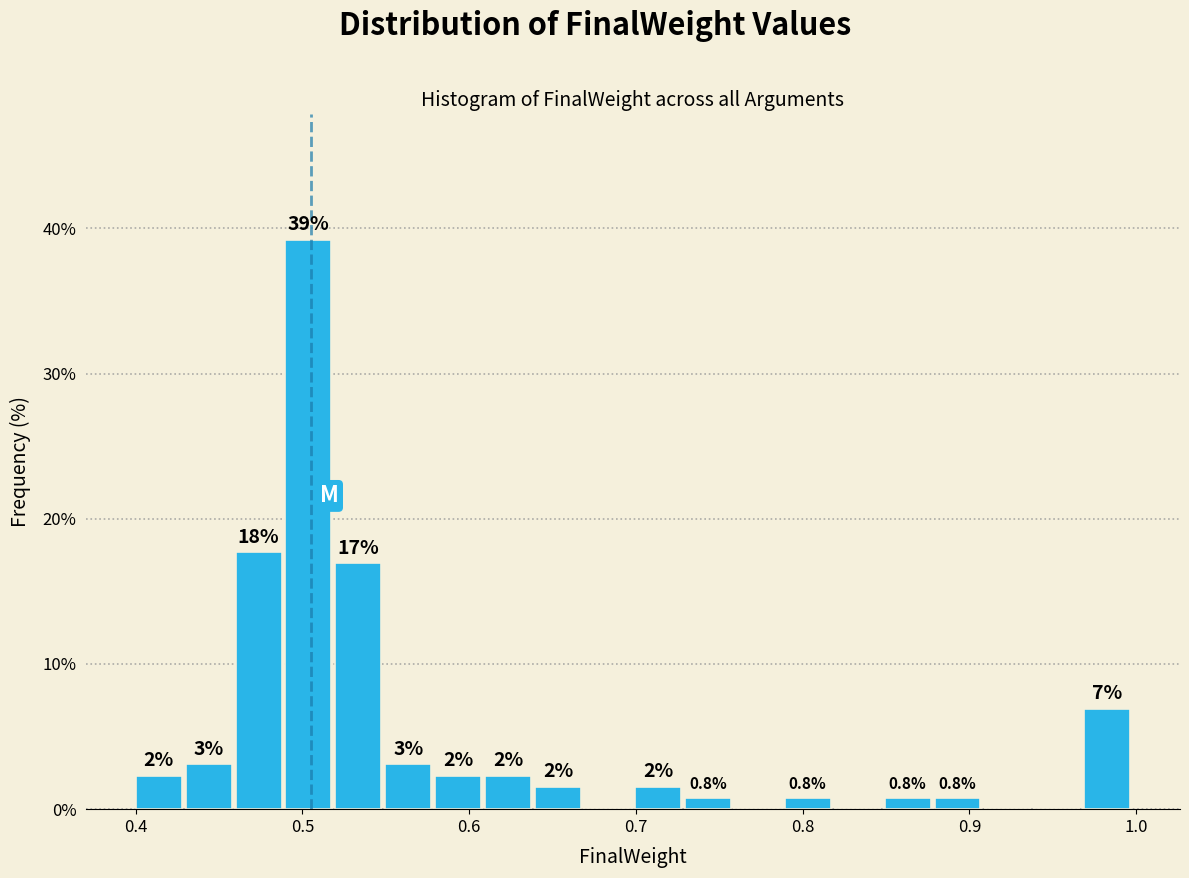

Read against the x-axis, roughly where is the centre of the tallest bar?

0.50